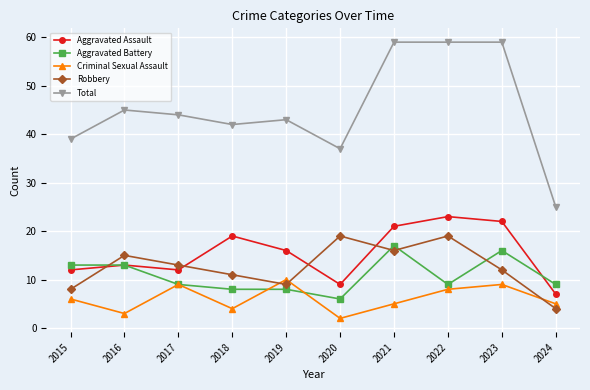

True or false: Robbery and Total cross at least once.

False